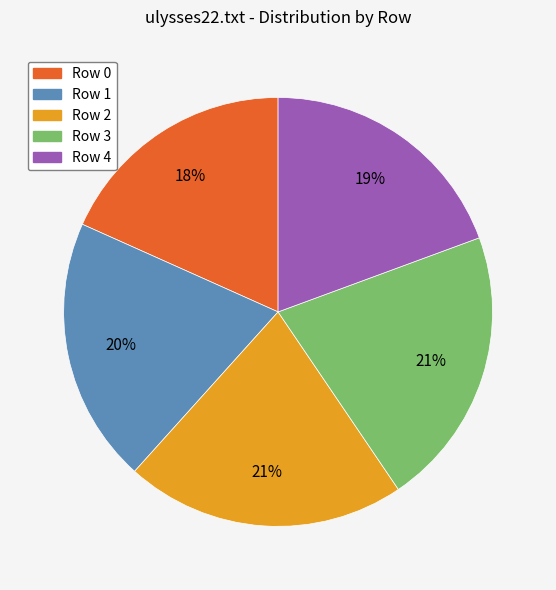

To the nearest percent, what is the average slice percentage?

20%